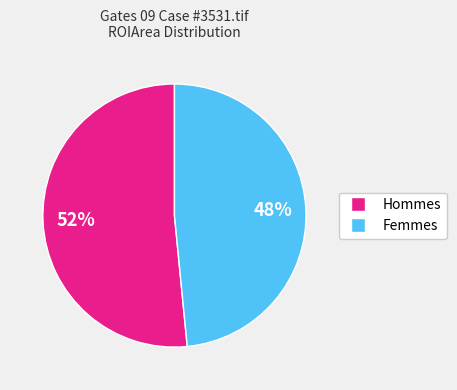

How many slices are in this pie chart?

2